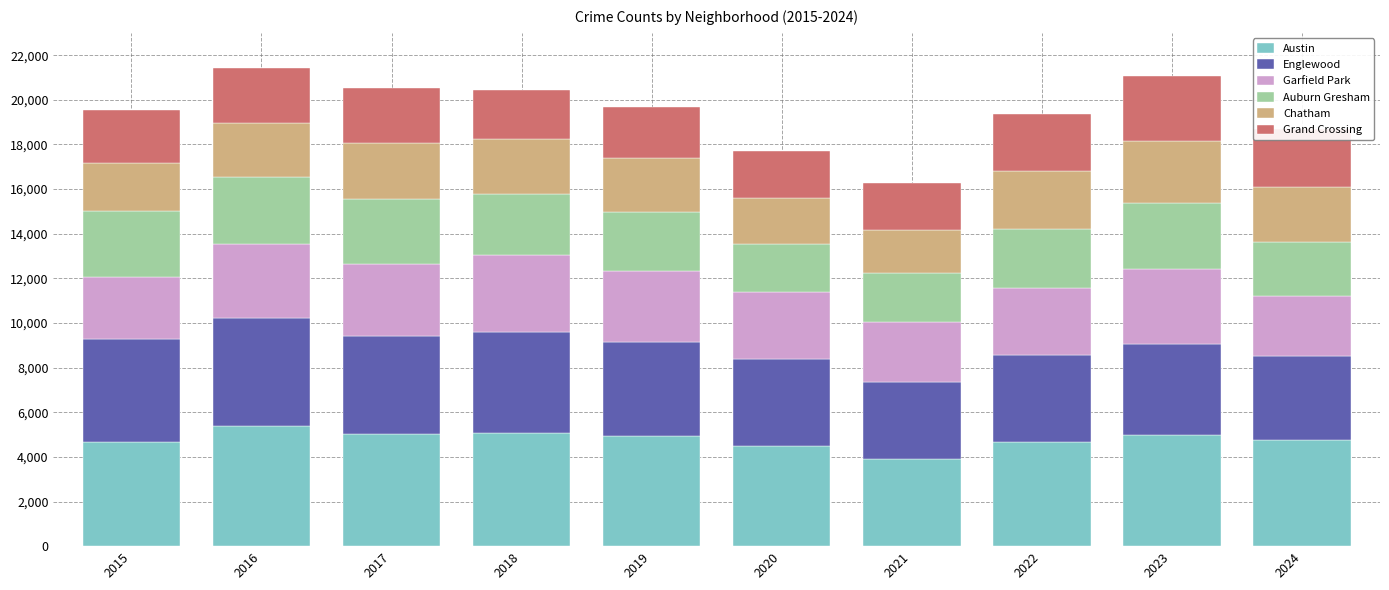

What is the lowest value of the Austin series?

3906